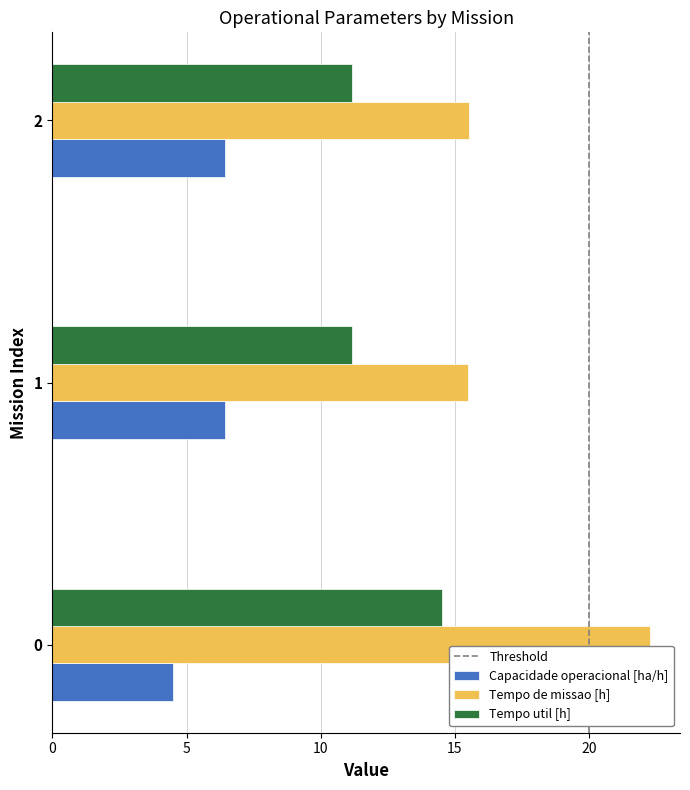

Rank the series by their average value, from lowest to highest.

Capacidade operacional [ha/h], Tempo util [h], Tempo de missao [h]